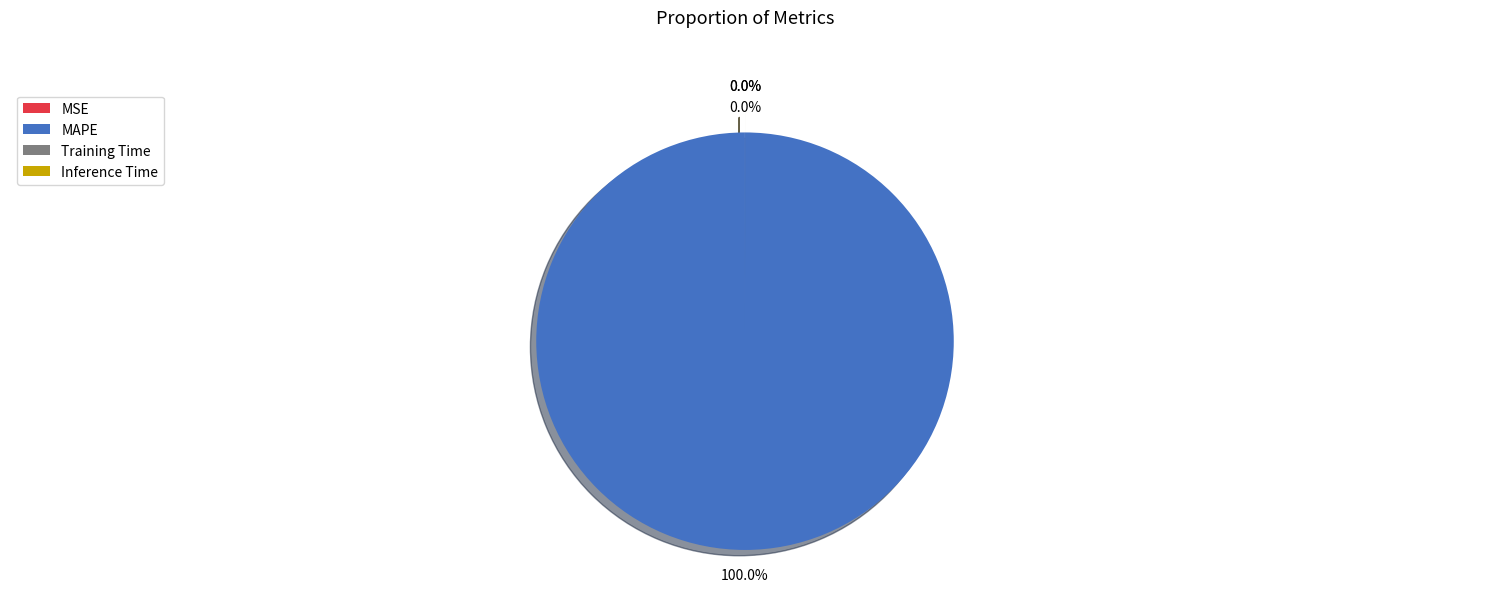

To the nearest percent, what portion does MAPE represent?

100%